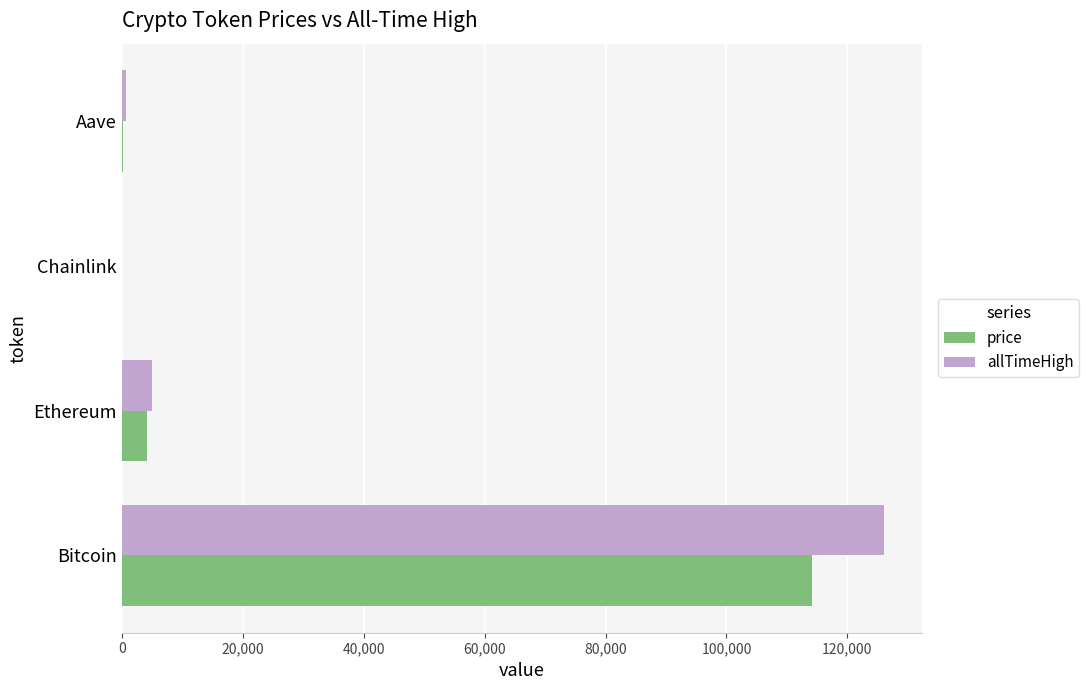

Which series has the largest range (max minus min)?

allTimeHigh